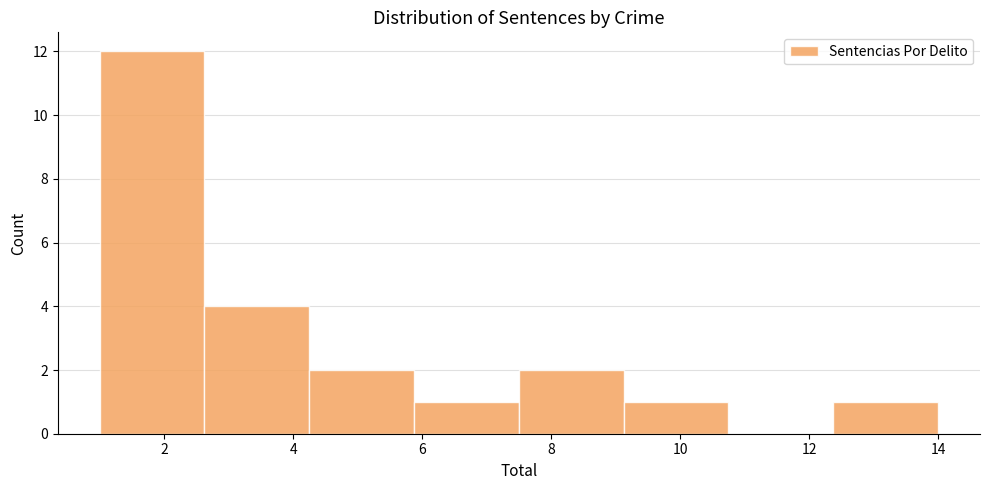

Reading left to right, transcribe this chart: for each bar, give the range it covers on the x-axis and its height. Neither the bar edges nor the heights are printed on the chart, so give them approximately, as read against the axes.

1.0 to 2.6: 12
2.6 to 4.2: 4
4.2 to 5.8: 2
5.8 to 7.6: 1
7.6 to 9.2: 2
9.2 to 10.8: 1
10.8 to 12.4: 0
12.4 to 14.0: 1